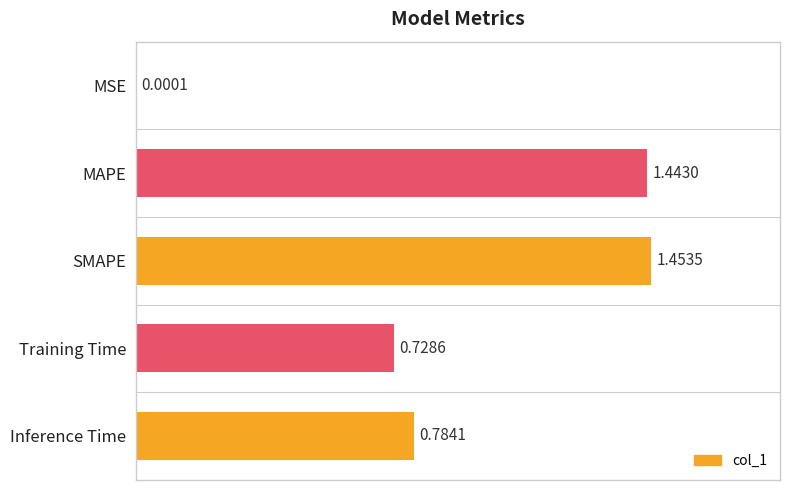

Which label corresponds to the largest value in the chart?

SMAPE